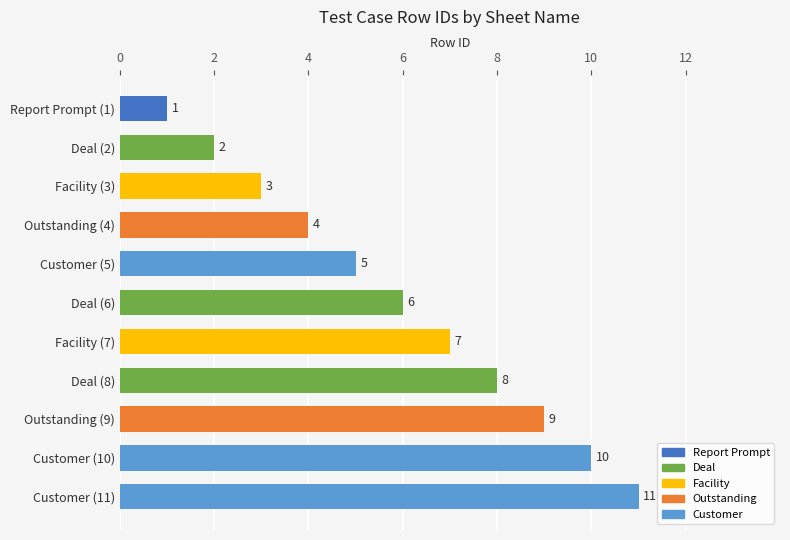

What is the difference between the maximum and minimum values?

10